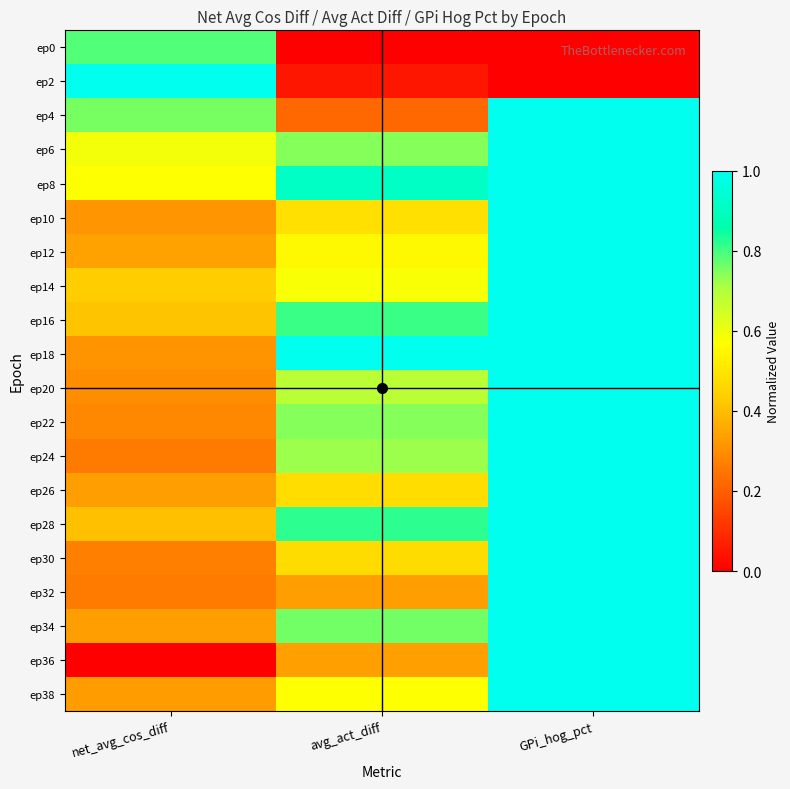

Rank the series by their maximum value, from highest to lowest.

ep2, ep4, ep6, ep8, ep10, ep12, ep14, ep16, ep18, ep20, ep22, ep24, ep26, ep28, ep30, ep32, ep34, ep36, ep38, ep0